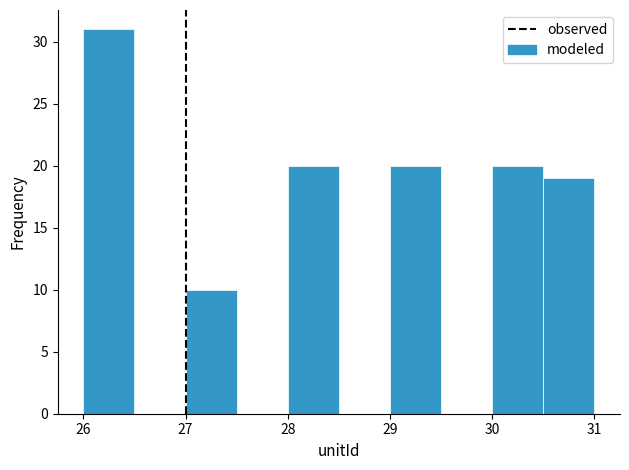

How tall is the bar that spans 30.0 to 30.5 on the x-axis? The values are not printed on the chart, so give them approximately, as read against the axis.

20